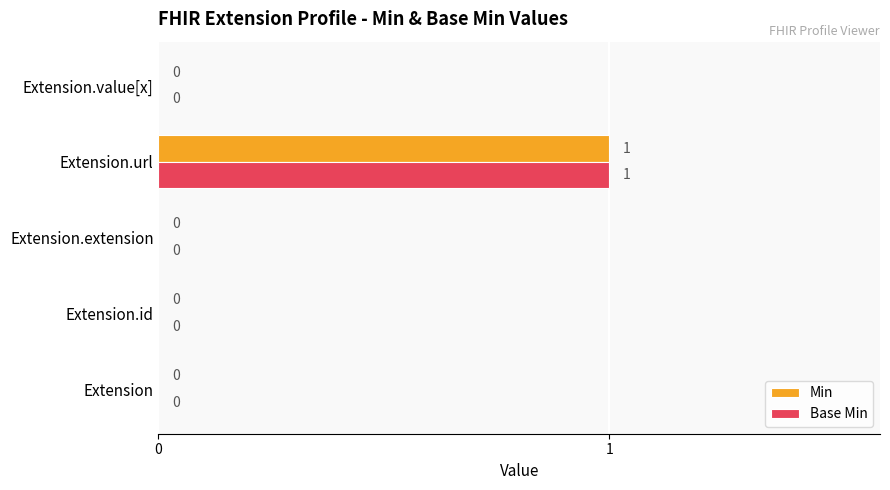

The Base Min series shows 0 at Extension.url. True or false?

False